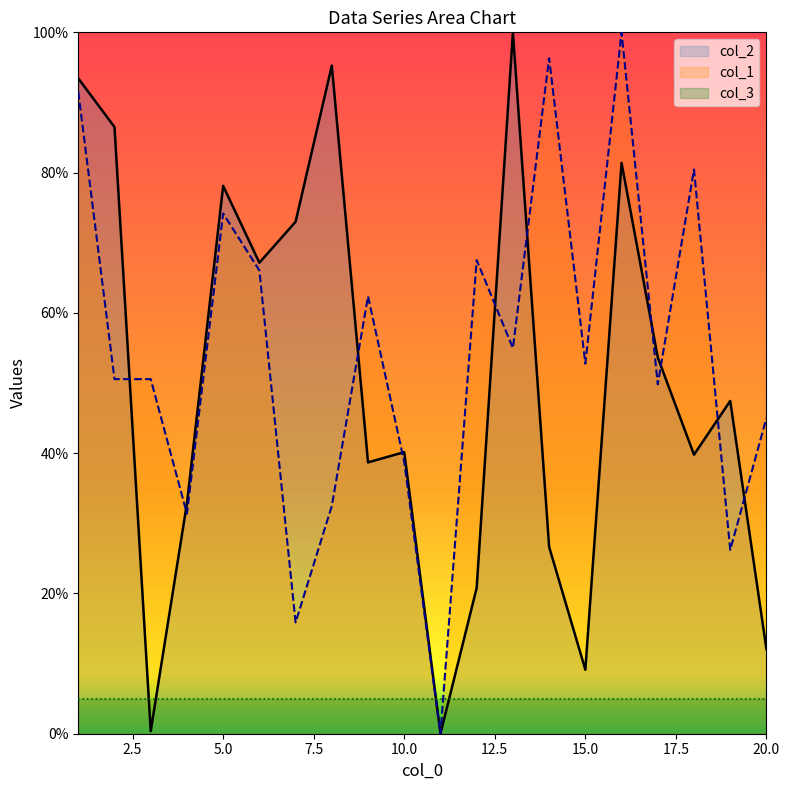

The col_2 series shows 17.7 at 14. True or false?

False